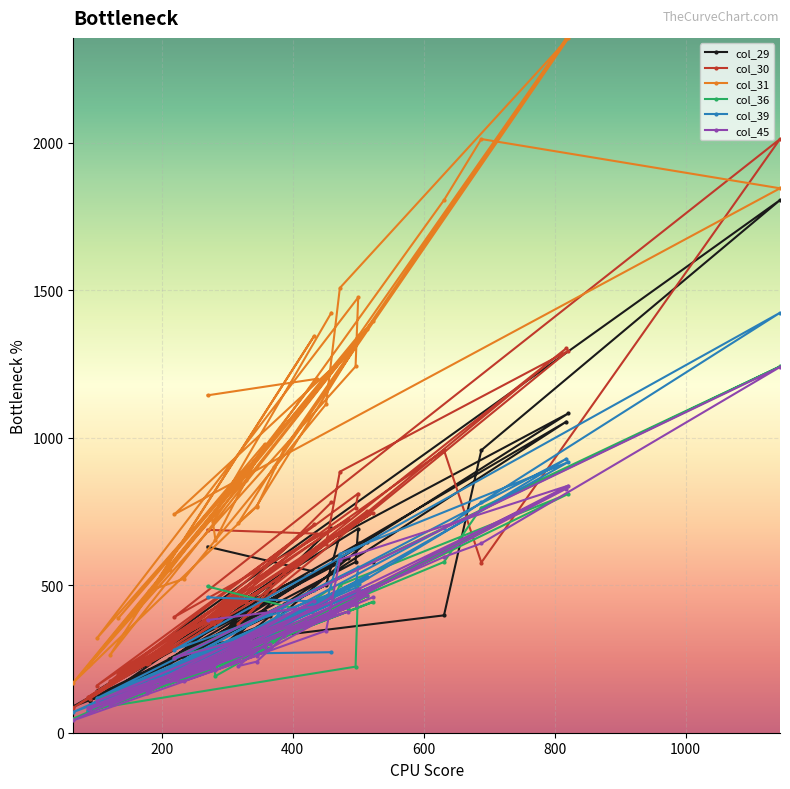

Between 387 and 65, which series saw the biggest shift?

col_31